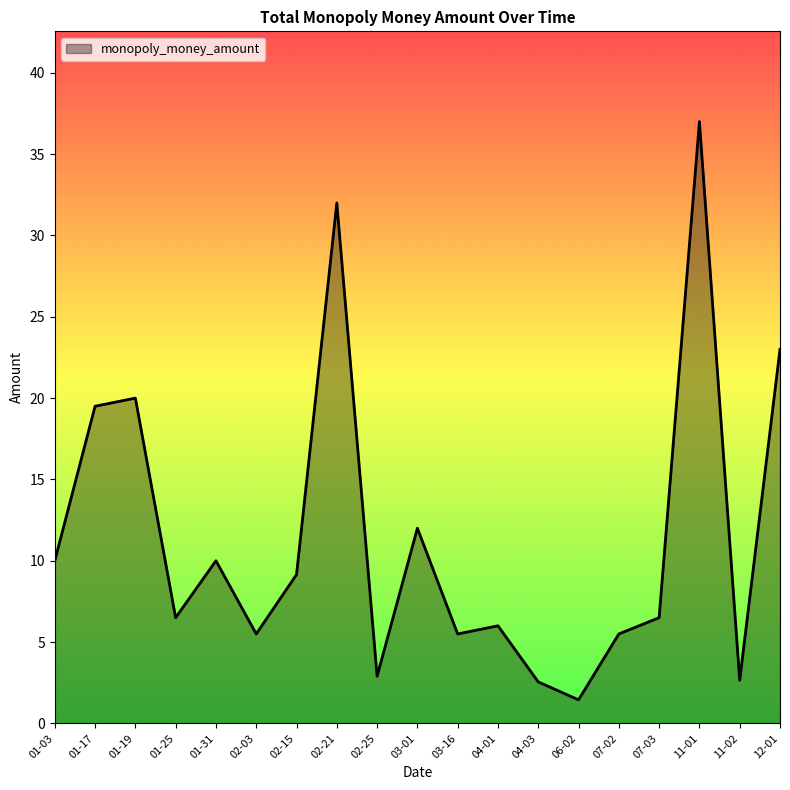

What is the difference between the values at 01-25 and 01-31?

3.5